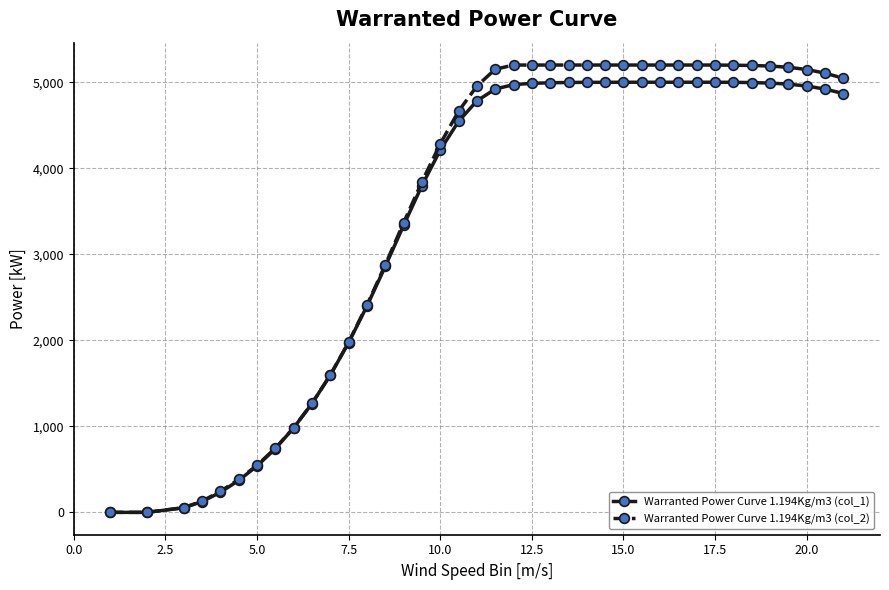

At how many categories does at least one series exceed 2990?

25